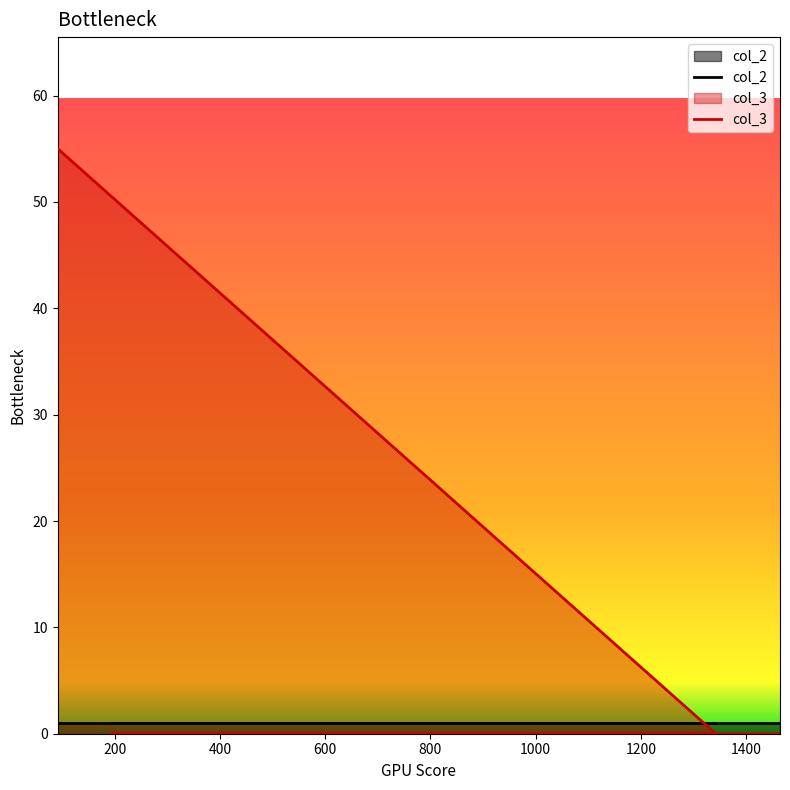

At how many categories does at least one series exceed 48?

1